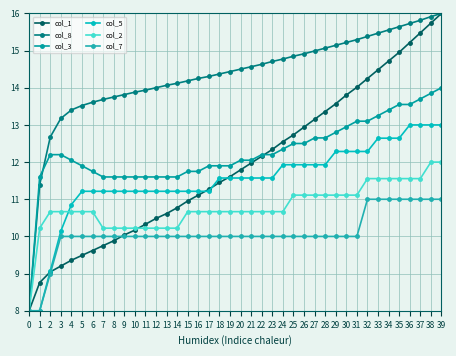

Which label corresponds to the largest value in the chart?

39